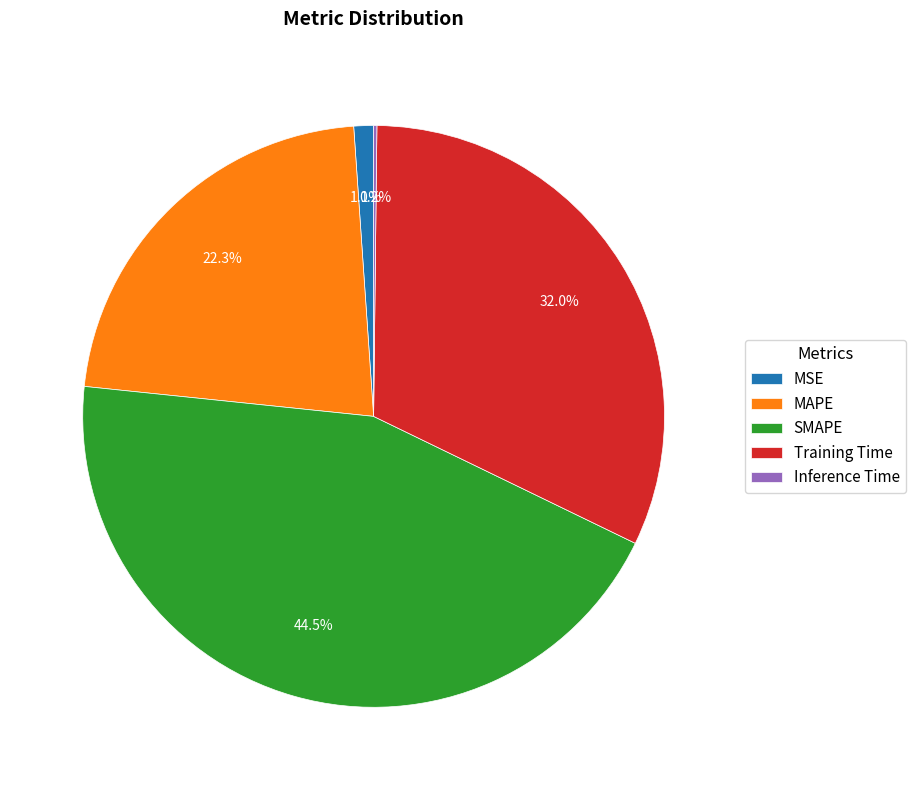

To the nearest percent, what is the combined percentage of Training Time and MAPE?

54%